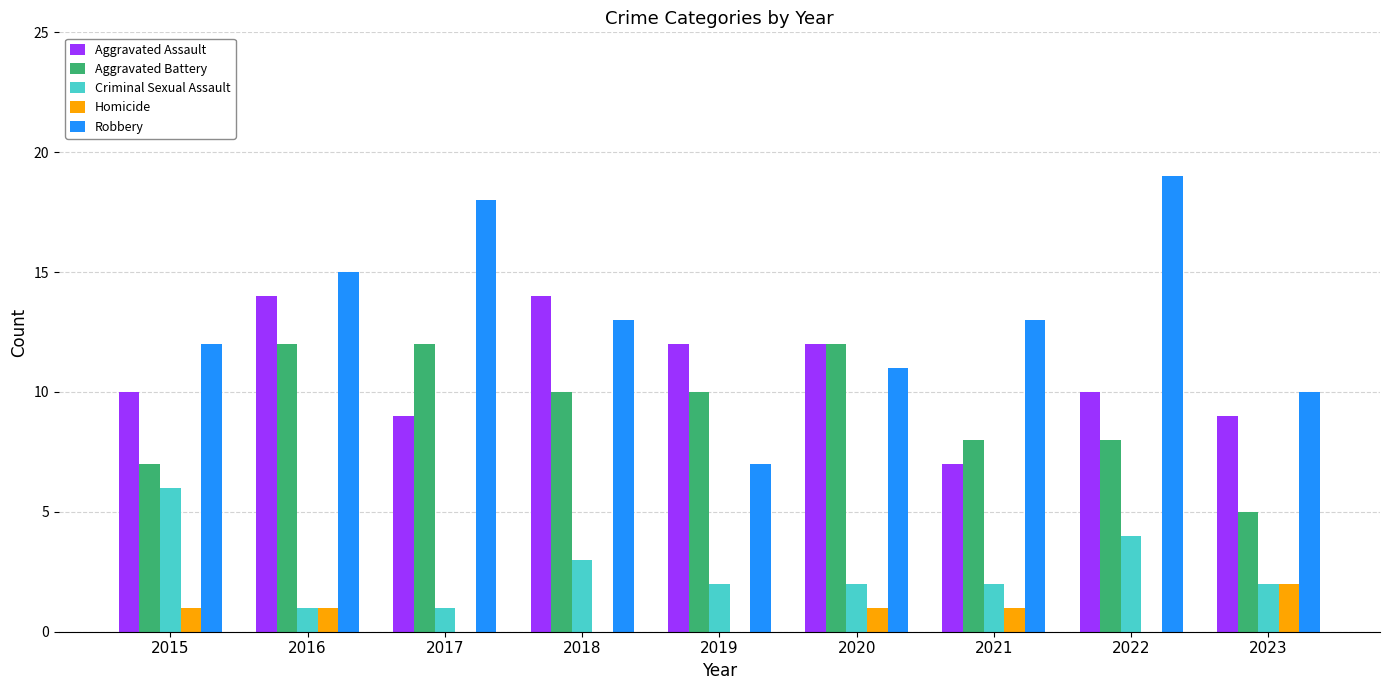

At which label does Homicide reach its peak?

2023